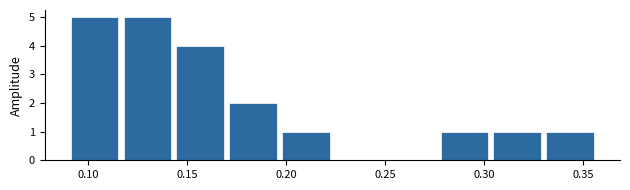

Reading left to right, transcribe this chart: for each bar, give the range it covers on the x-axis and its height. Neither the bar edges nor the heights are printed on the chart, so give them approximately, as read against the axes.

0.090 to 0.120: 5
0.120 to 0.145: 5
0.145 to 0.170: 4
0.170 to 0.200: 2
0.200 to 0.225: 1
0.225 to 0.250: 0
0.250 to 0.280: 0
0.280 to 0.305: 1
0.305 to 0.330: 1
0.330 to 0.360: 1